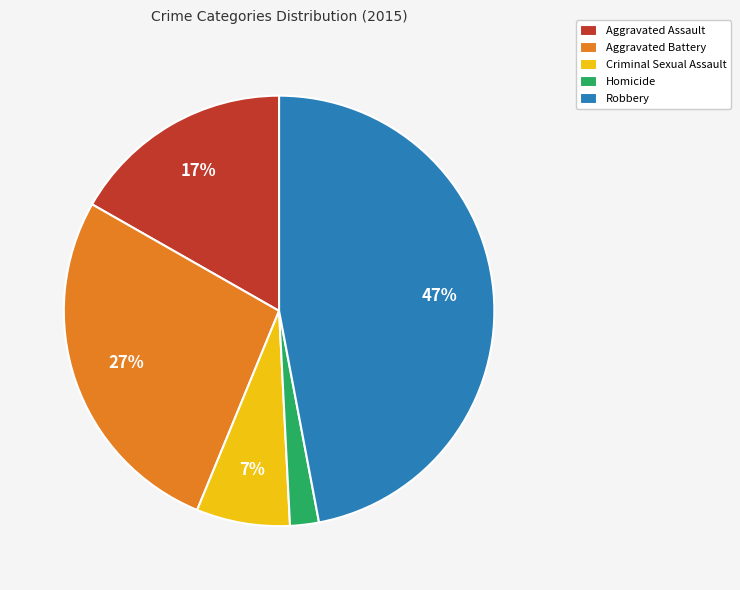

Between Aggravated Battery and Criminal Sexual Assault, which is larger?

Aggravated Battery